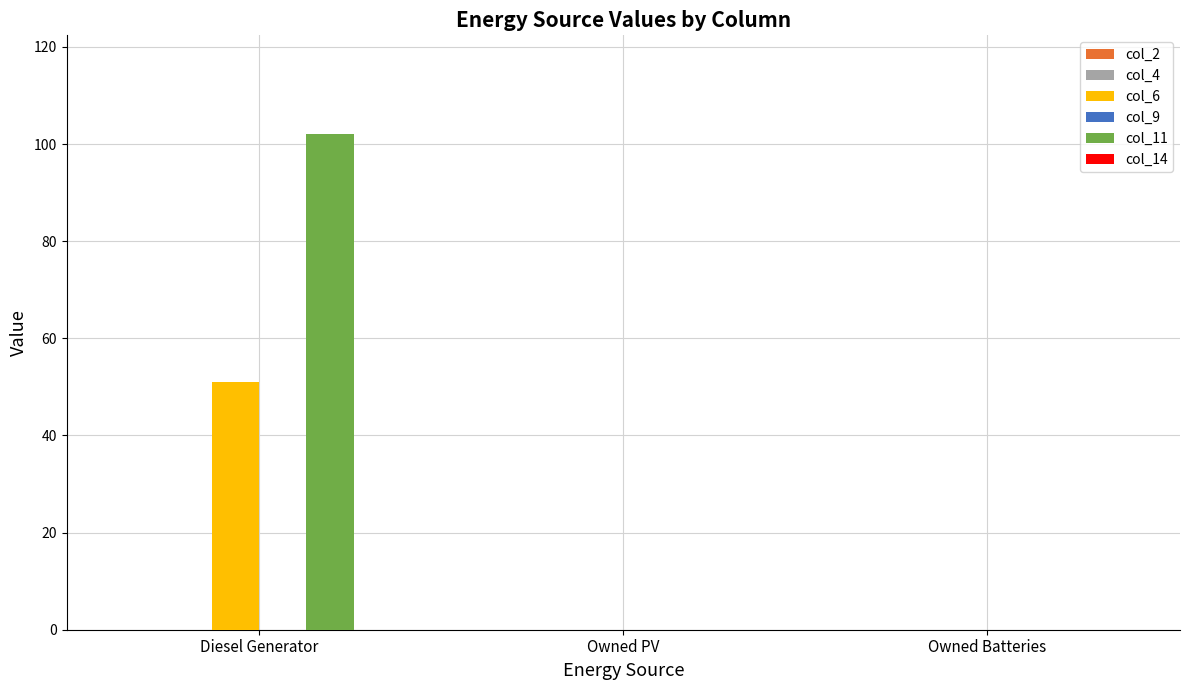

Reading left to right, extract all data points from this chart.

col_6: Diesel Generator=51	Owned PV=0	Owned Batteries=0
col_11: Diesel Generator=102	Owned PV=0	Owned Batteries=0